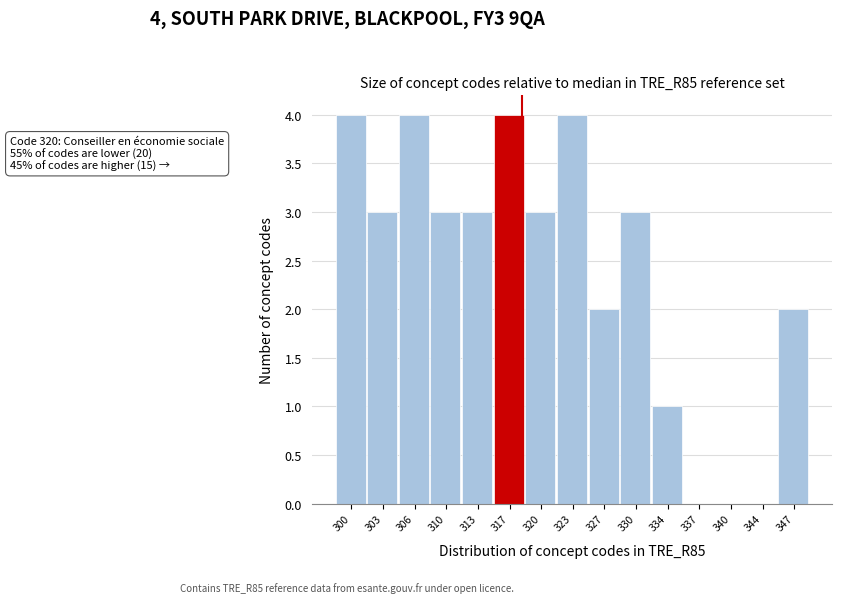

Reading left to right, what are all the values shown in this chart?

300=4	303=3	306=4	310=3	313=3	317=4	320=3	323=4	327=2	330=3	334=1	337=0	340=0	344=0	347=2